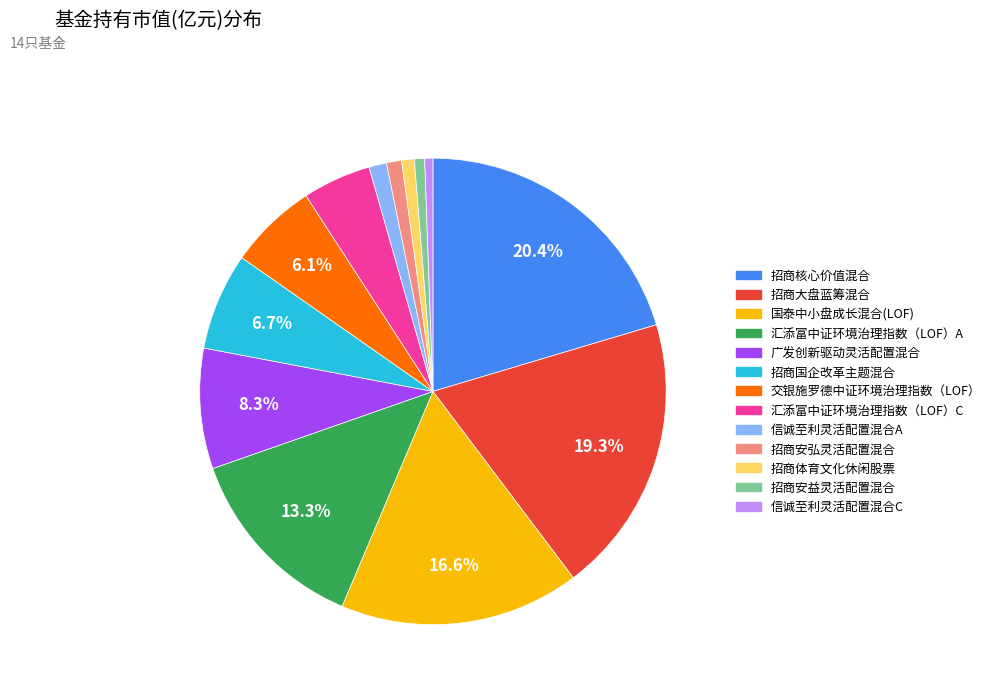

Does any single category account for the majority?

No